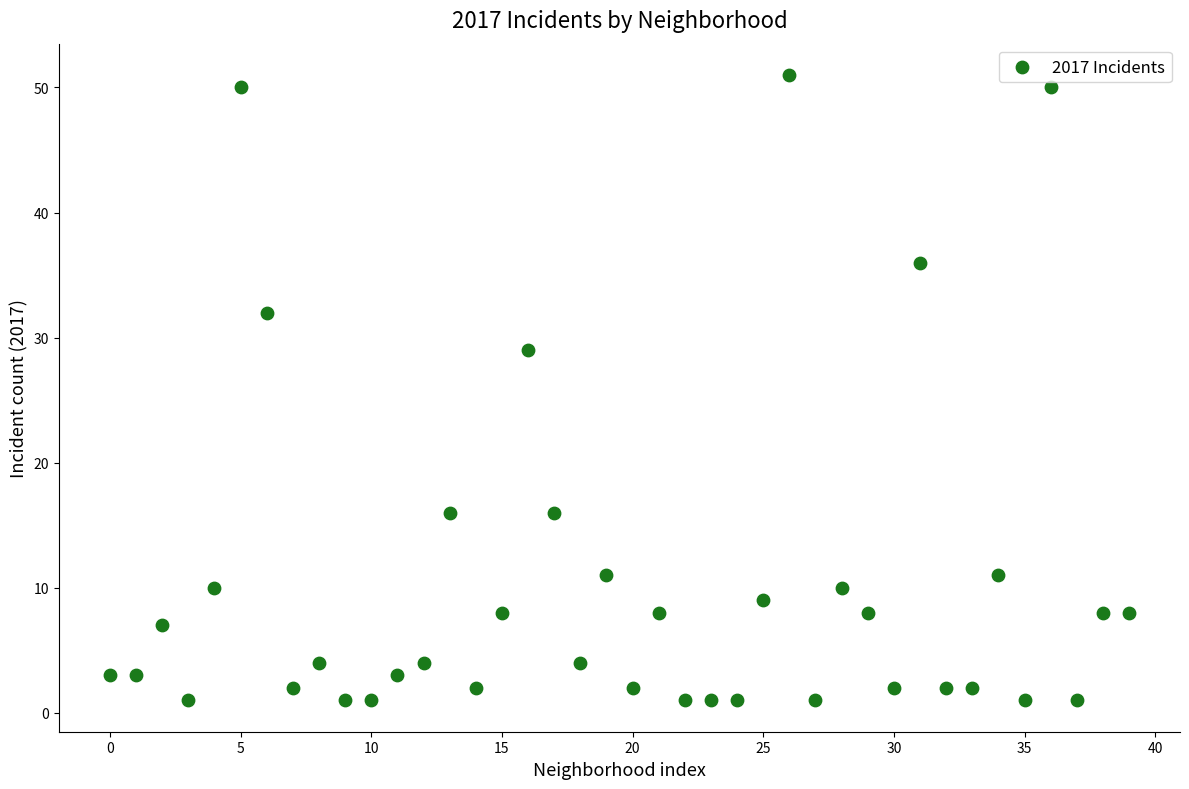

What Y value in the scatter plot is closest to 26?

29